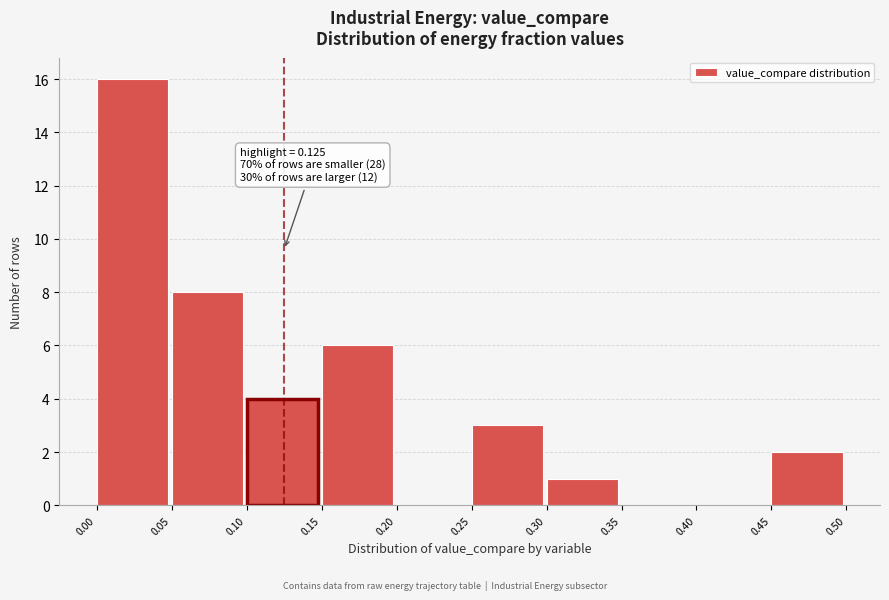

Which range on the x-axis has the tallest bar?

0.00 to 0.05